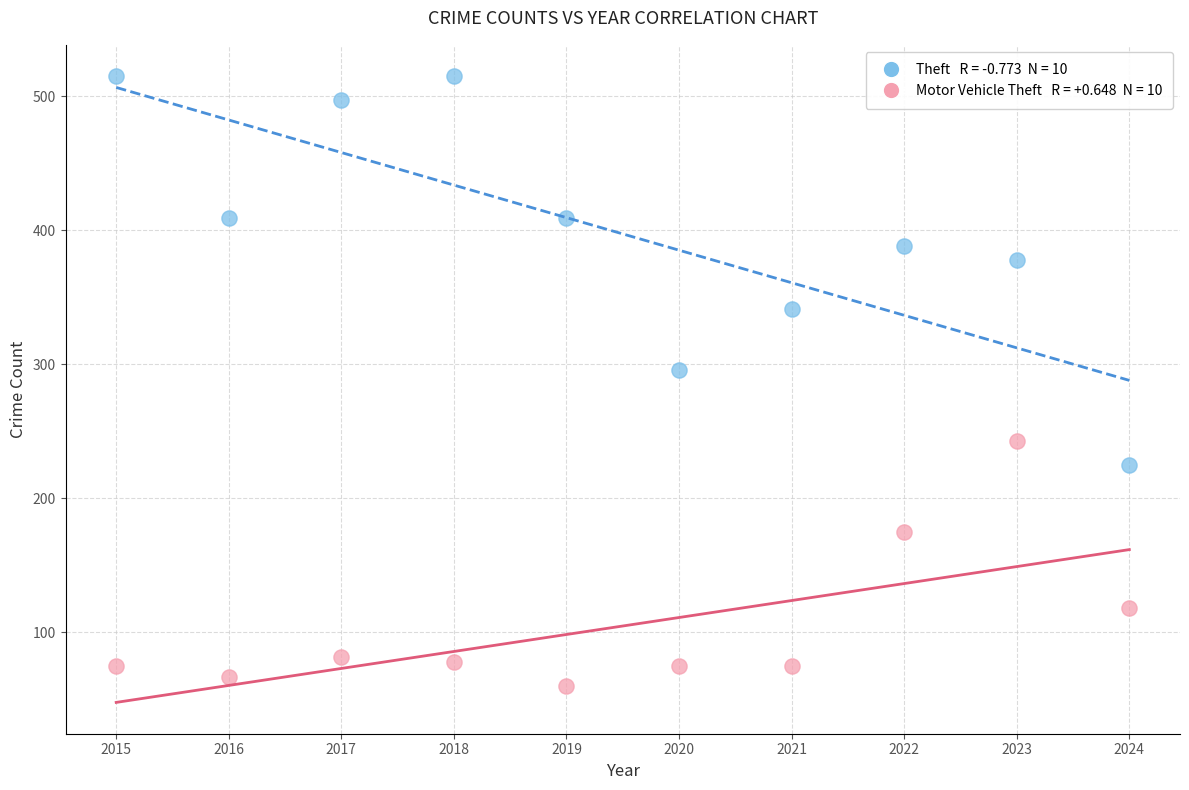

Across all series, what Y value is closest to 287?

296